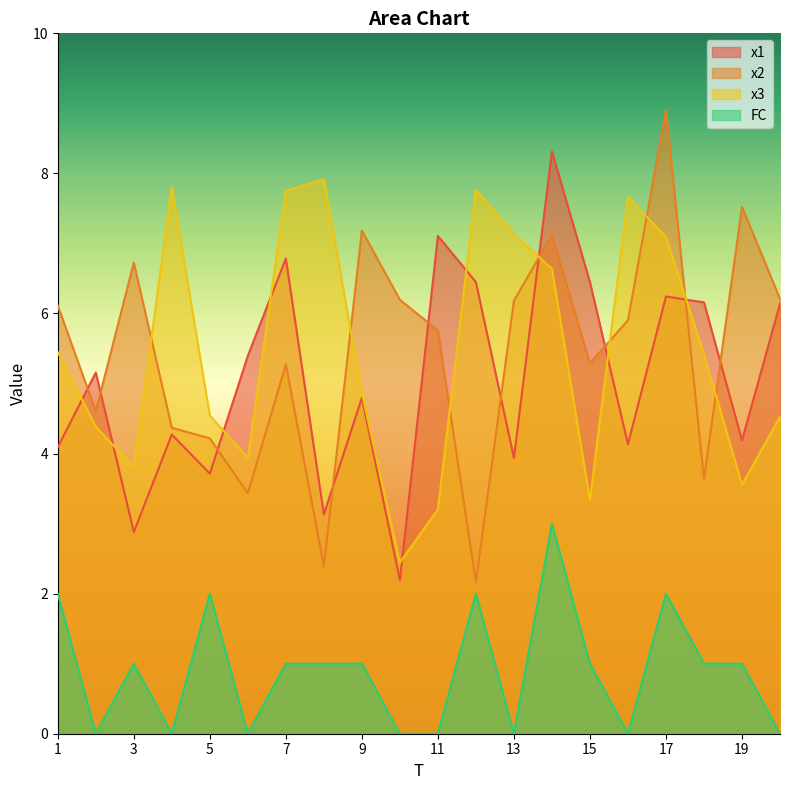

At which label is x3 closest to 5?

9